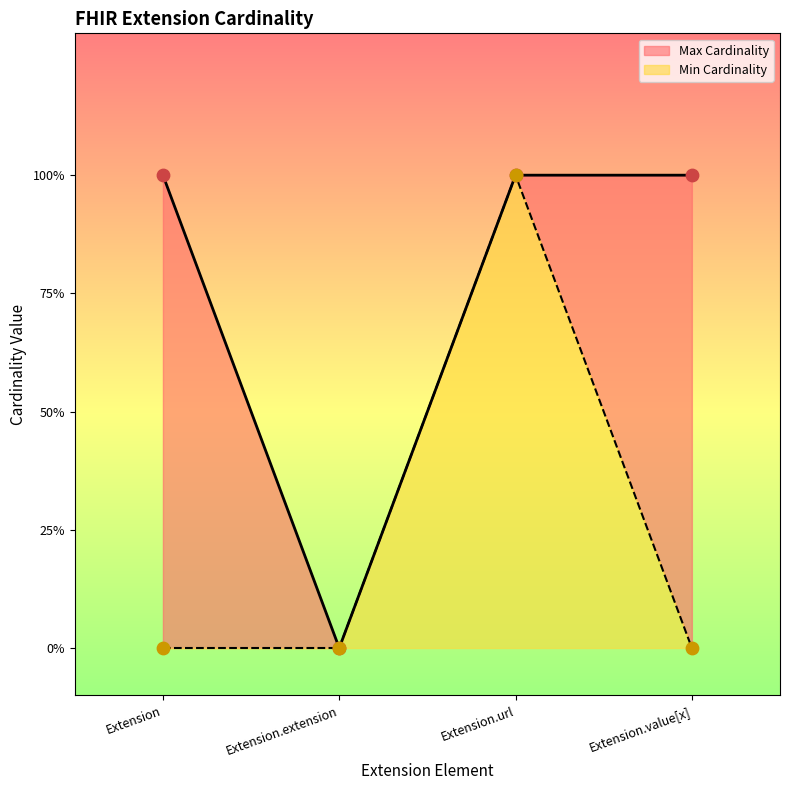

Which series has the largest total across all categories?

Max Cardinality